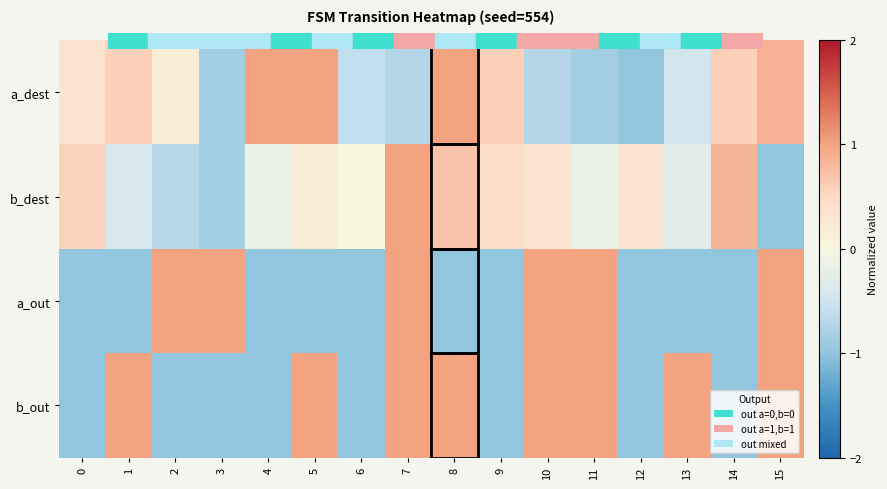

Reading left to right, extract all data points from this chart.

a_dest: 0=0.3	1=0.6	2=0.2	3=-0.9	4=1.0	5=1.0	6=-0.6	7=-0.7	8=1.0	9=0.6	10=-0.7	11=-0.9	12=-1.0	13=-0.5	14=0.6	15=0.9
b_dest: 0=0.6	1=-0.4	2=-0.7	3=-0.9	4=-0.1	5=0.1	6=0.0	7=1.0	8=0.7	9=0.4	10=0.3	11=-0.1	12=0.3	13=-0.3	14=0.9	15=-1.0
a_out: 0=-1.0	1=-1.0	2=1.0	3=1.0	4=-1.0	5=-1.0	6=-1.0	7=1.0	8=-1.0	9=-1.0	10=1.0	11=1.0	12=-1.0	13=-1.0	14=-1.0	15=1.0
b_out: 0=-1.0	1=1.0	2=-1.0	3=-1.0	4=-1.0	5=1.0	6=-1.0	7=1.0	8=1.0	9=-1.0	10=1.0	11=1.0	12=-1.0	13=1.0	14=-1.0	15=1.0